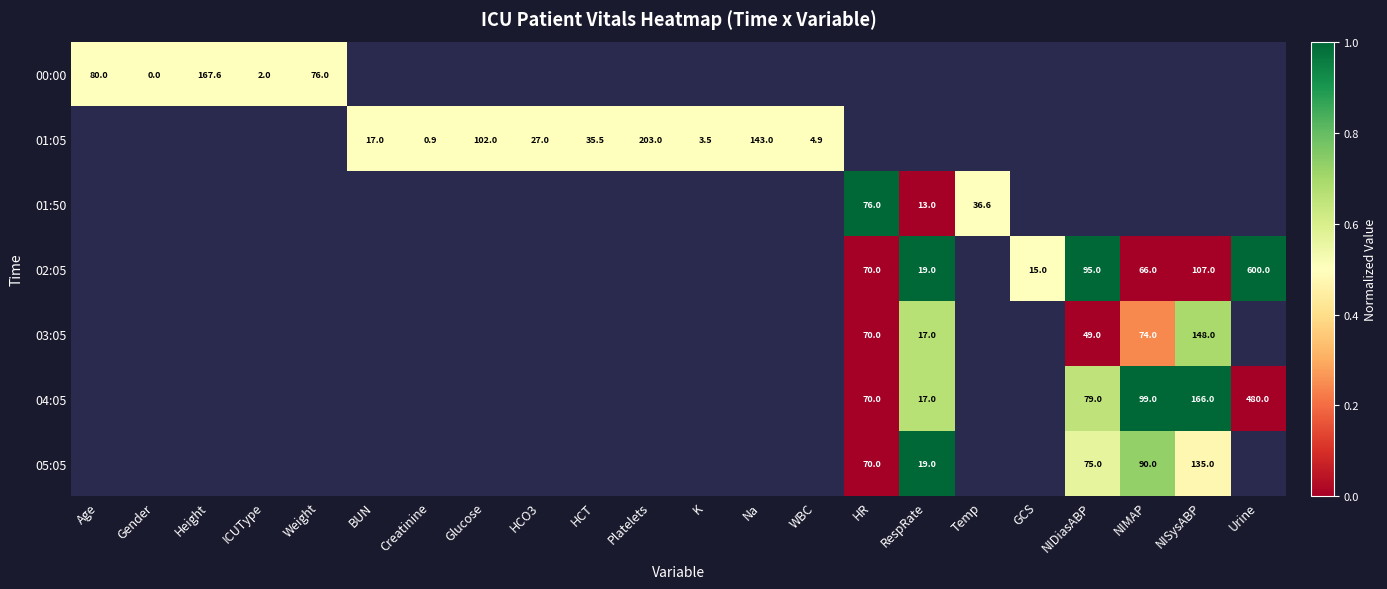

Is it true that 02:05 equals 66.0 at NIMAP?

True